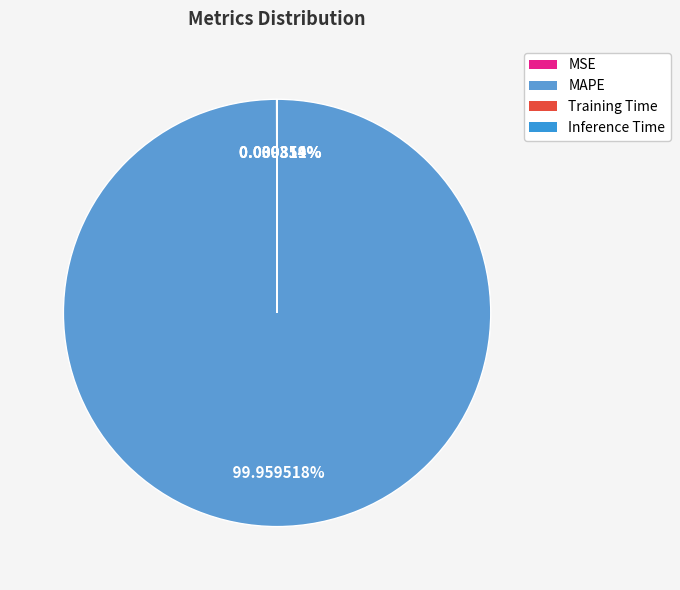

Count the number of slices in the pie.

4